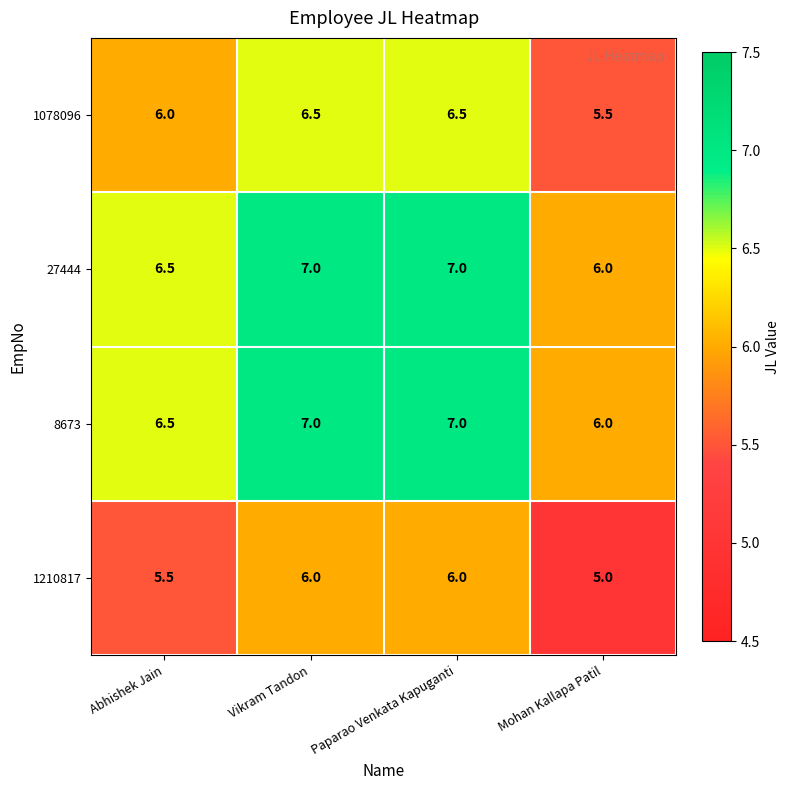

Where is 1210817 nearest to the value 5?

Mohan Kallapa Patil